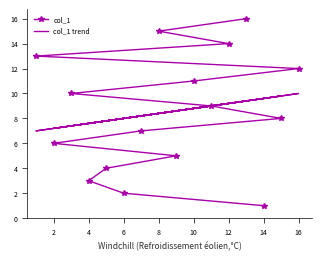

How many categories are shown in the chart?

16